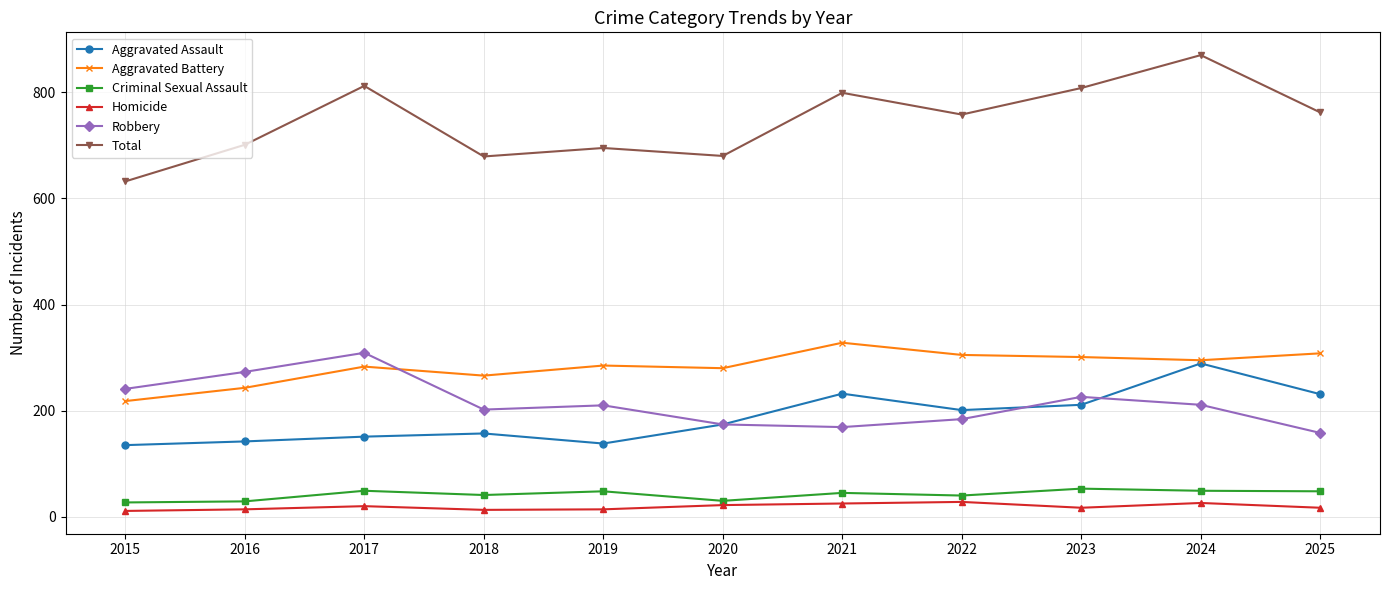

True or false: Aggravated Battery has more than 1 points higher than both neighbors.

True